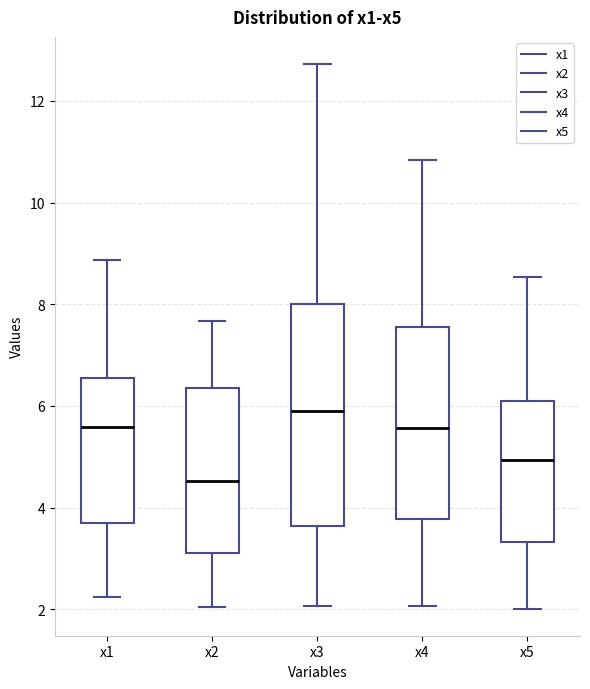

Which box has the highest median line?

x3